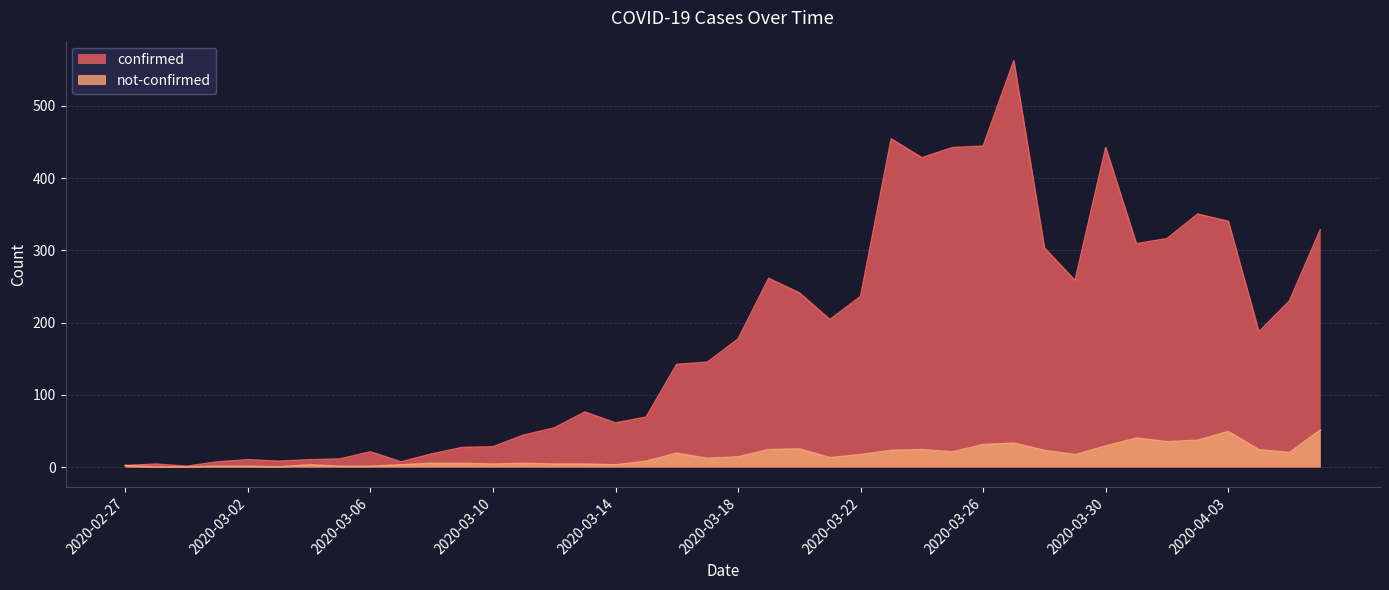

What is the total value across all series at 2020-02-28?

4